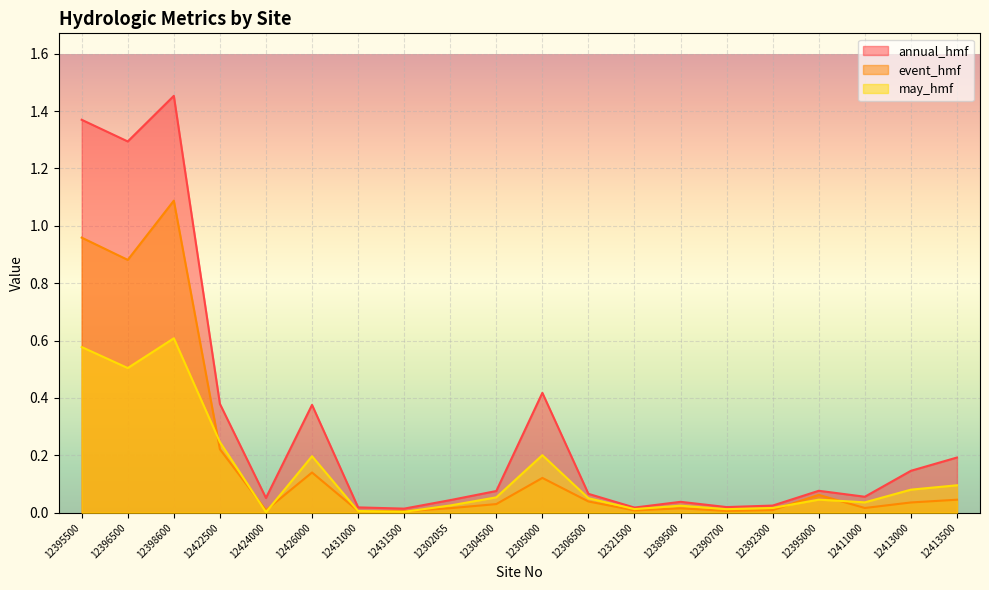

Is it true that annual_hmf equals 0.0 at 12390700?

False